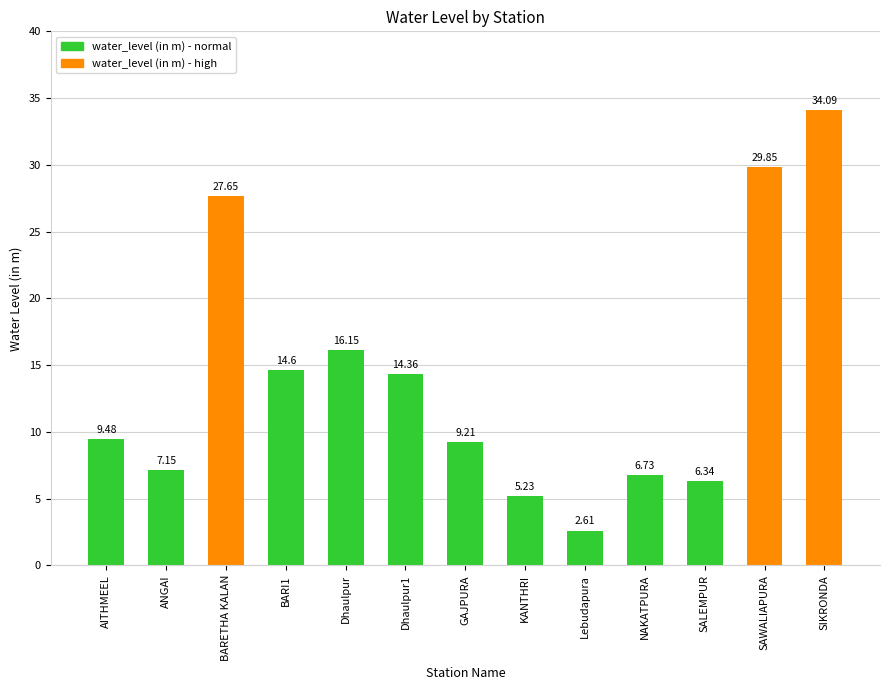

At which category does the chart reach its minimum across all series?

Lebudapura